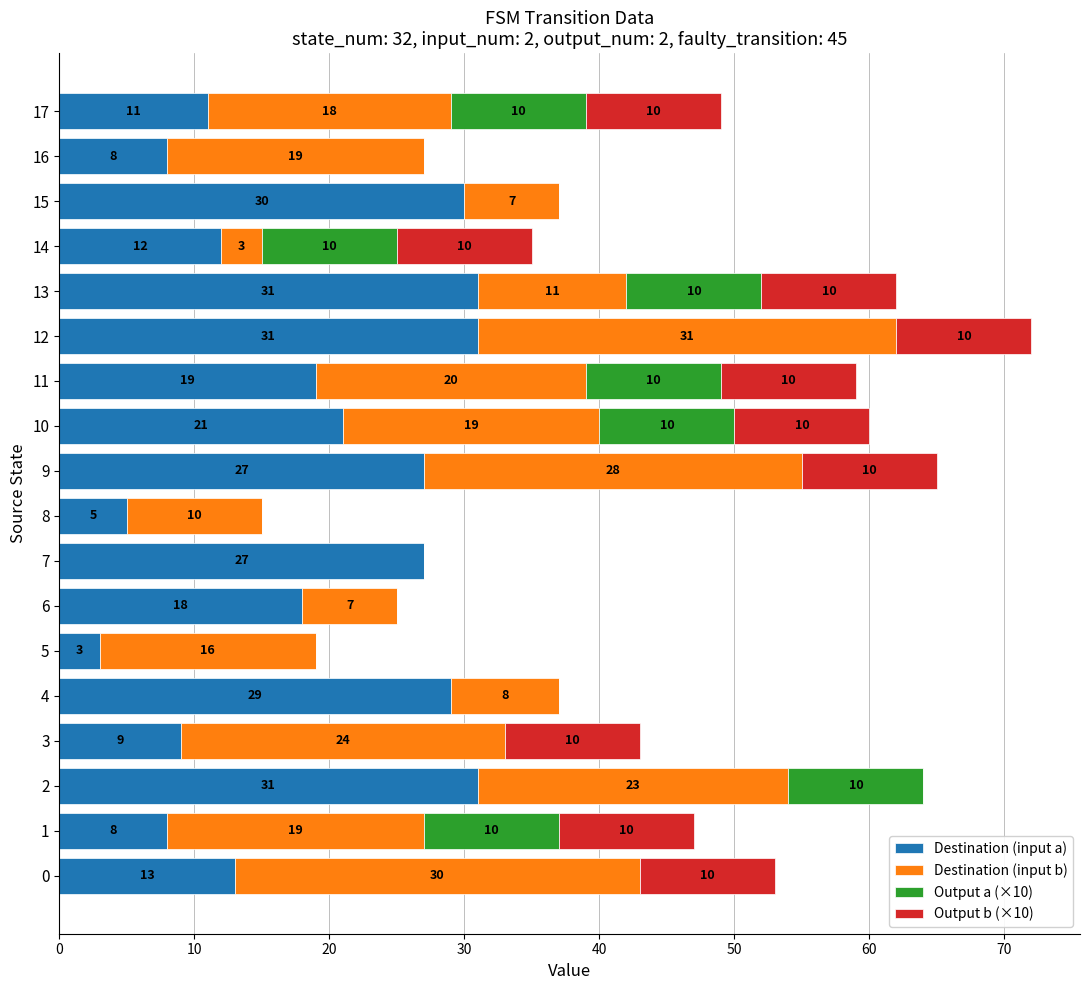

What is the highest value of the Destination (input a) series?

31